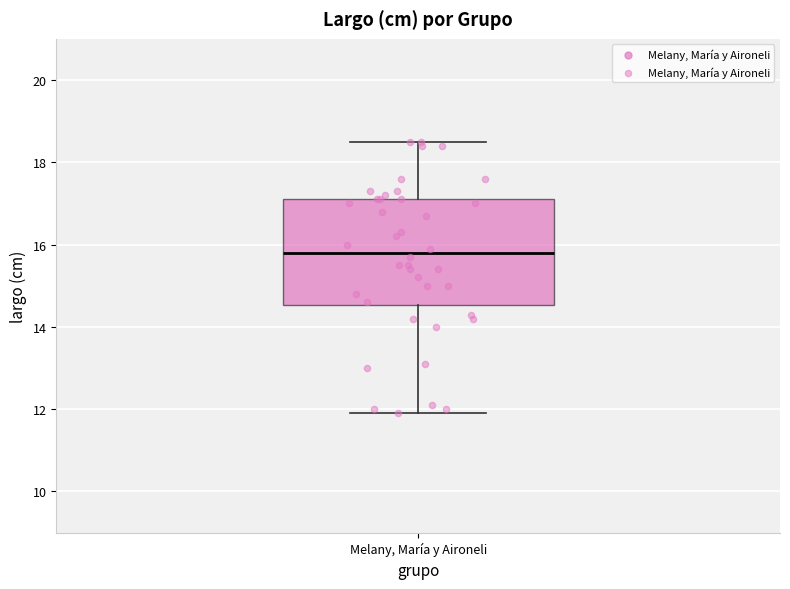

Transcribe this box plot: give where the median line is, the range the box spans, and where the two whiskers end, as read against the y-axis. The values are not printed on the chart, so give them approximately, as read against the axis.

median 15.8, box 14.6 to 17.2, whiskers 12.0 to 18.6